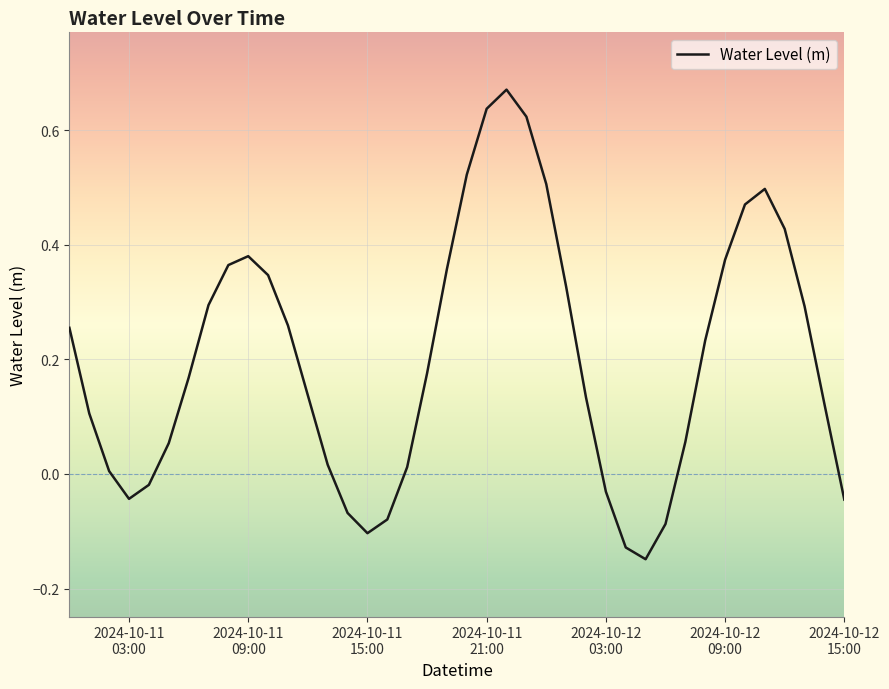

What is the difference between the maximum and minimum values?

0.8